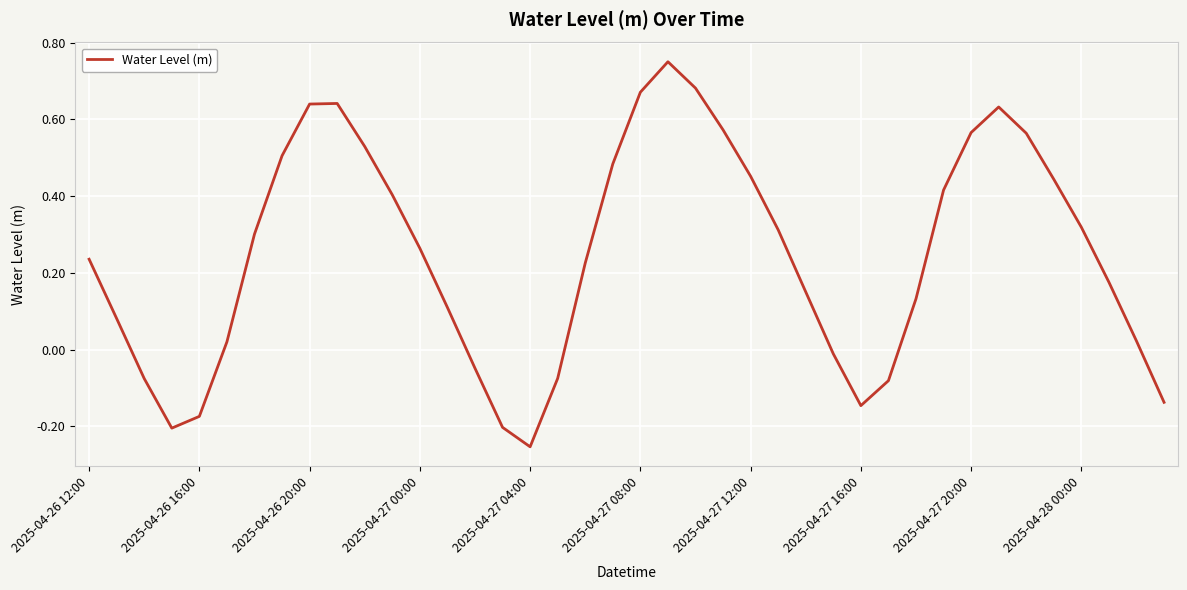

What is the difference between the maximum and minimum values?

1.0